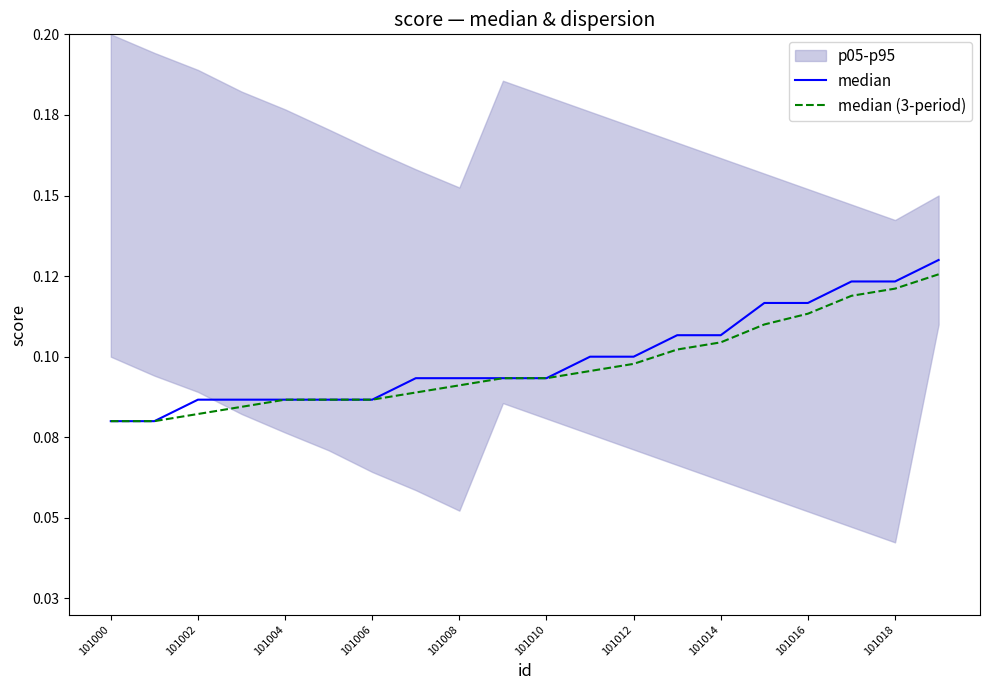

Where is median nearest to the value 0?

101000